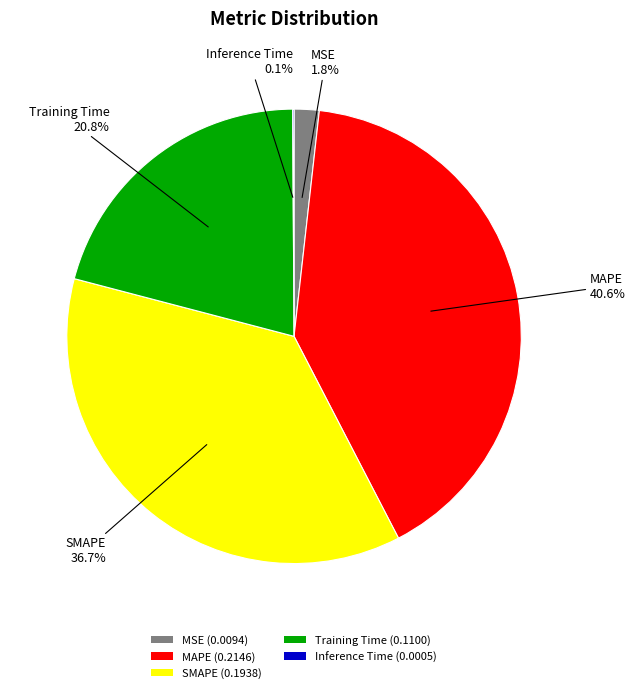

How much of the chart is everything except Training Time?

79.2%